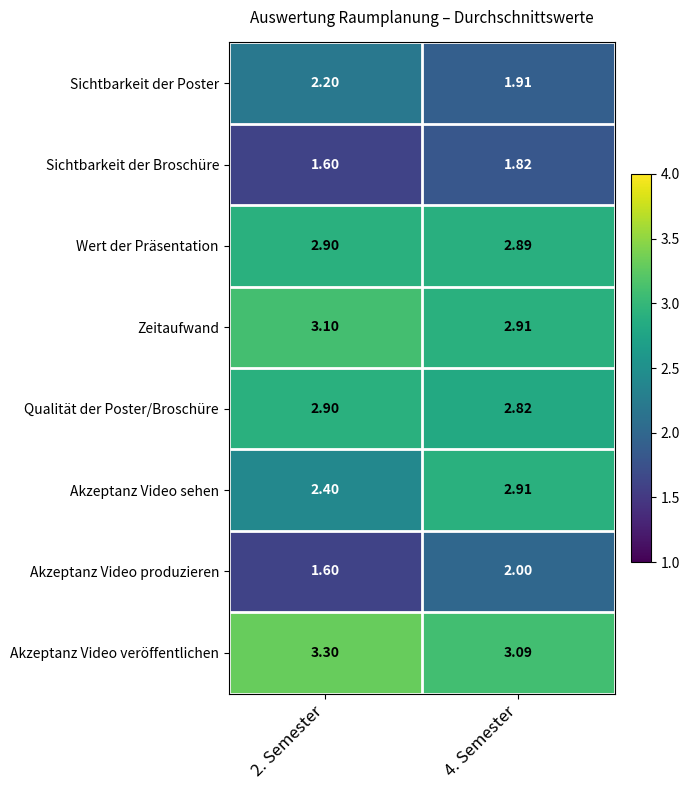

Is the value of Sichtbarkeit der Poster at 2. Semester greater than the value of Sichtbarkeit der Broschüre at 2. Semester?

Yes